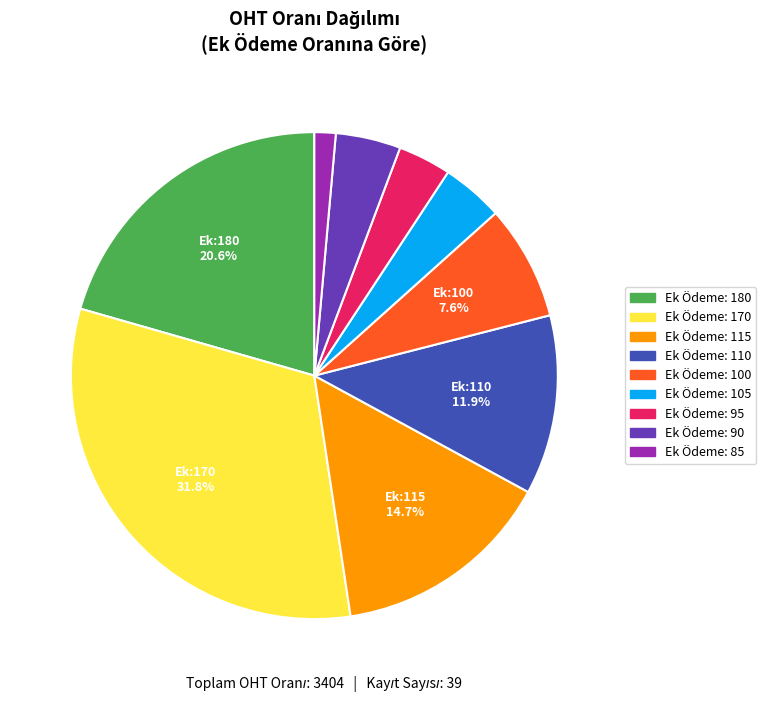

Is there any slice that represents more than half of the pie?

No